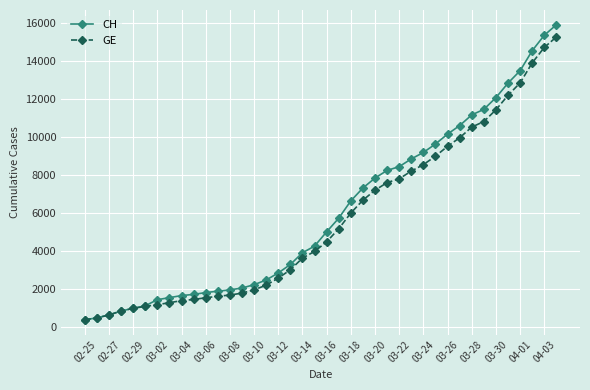

What is the value of the GE point at the 17th from the left?

2574